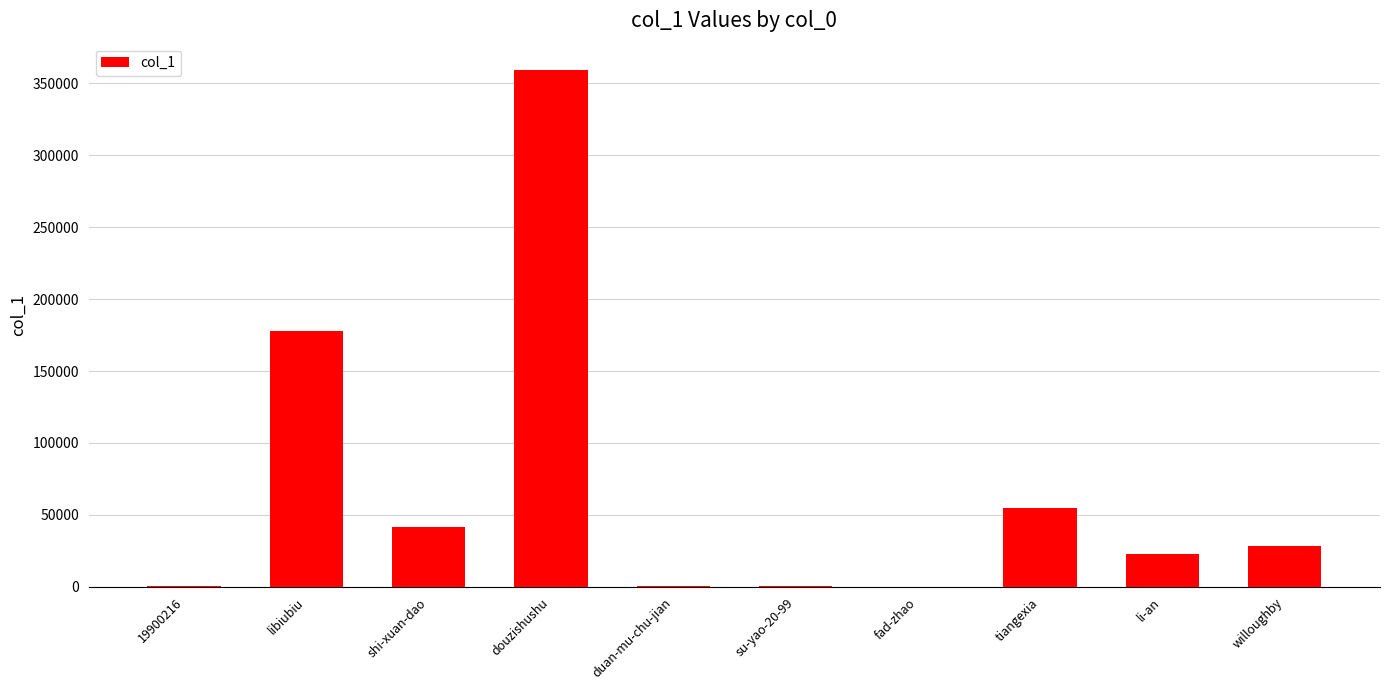

Between libiubiu and douzishushu, which is larger?

douzishushu